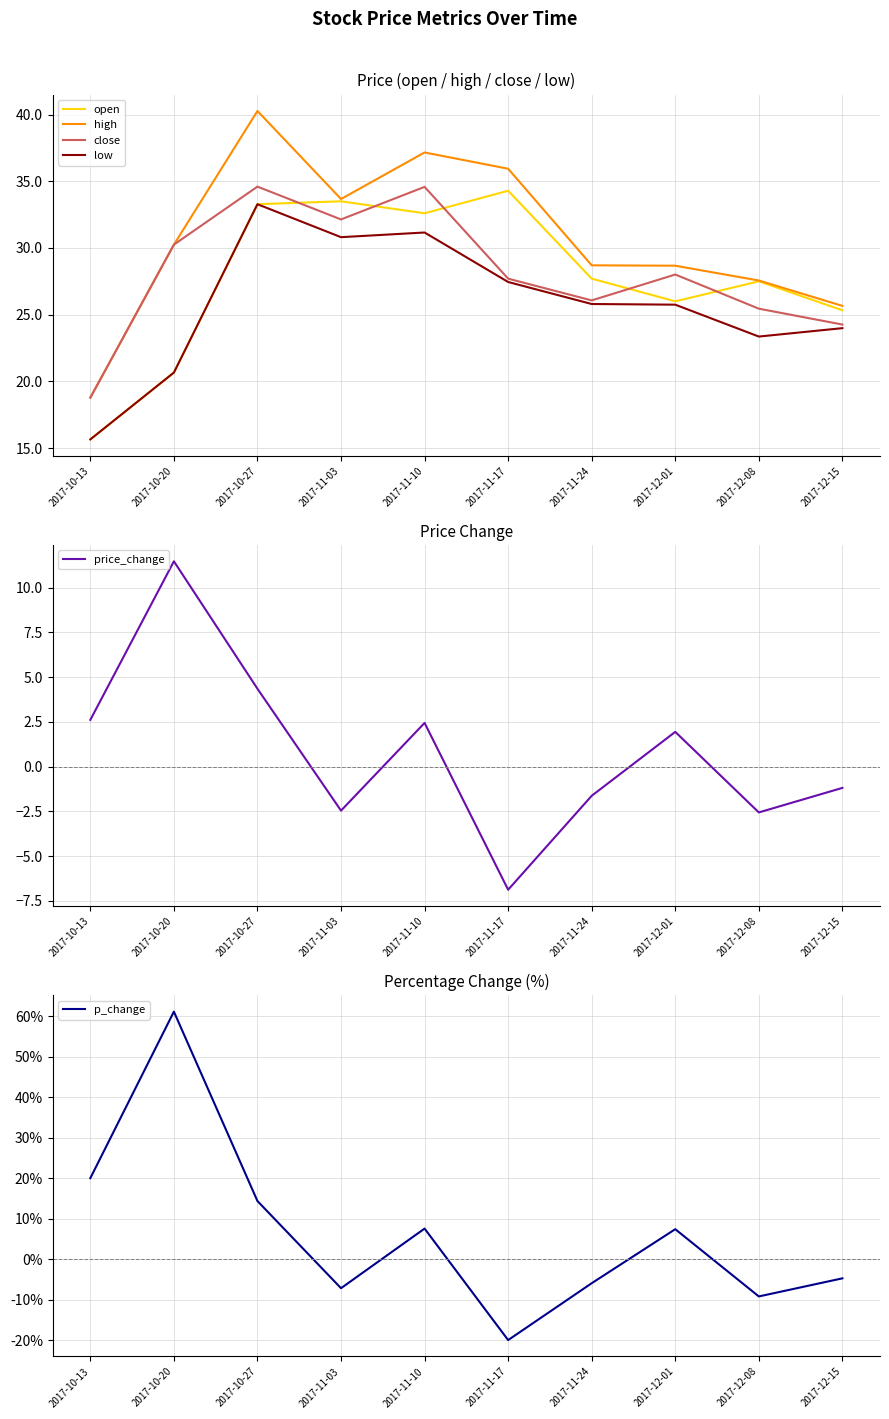

Reading left to right, extract all data points from this chart.

open: 15.7	20.7	33.3	33.5	32.6	34.3	27.7	26.0	27.5	25.3
high: 18.8	30.2	40.3	33.7	37.2	35.9	28.7	28.7	27.6	25.7
close: 18.8	30.2	34.6	32.1	34.6	27.7	26.1	28.0	25.4	24.3
low: 15.7	20.7	33.3	30.8	31.2	27.4	25.8	25.8	23.4	24.0
price_change: 2.6	11.5	4.3	-2.5	2.4	-6.9	-1.6	1.9	-2.6	-1.2
p_change: 20.0	61.1	14.4	-7.1	7.6	-19.9	-5.9	7.4	-9.1	-4.7